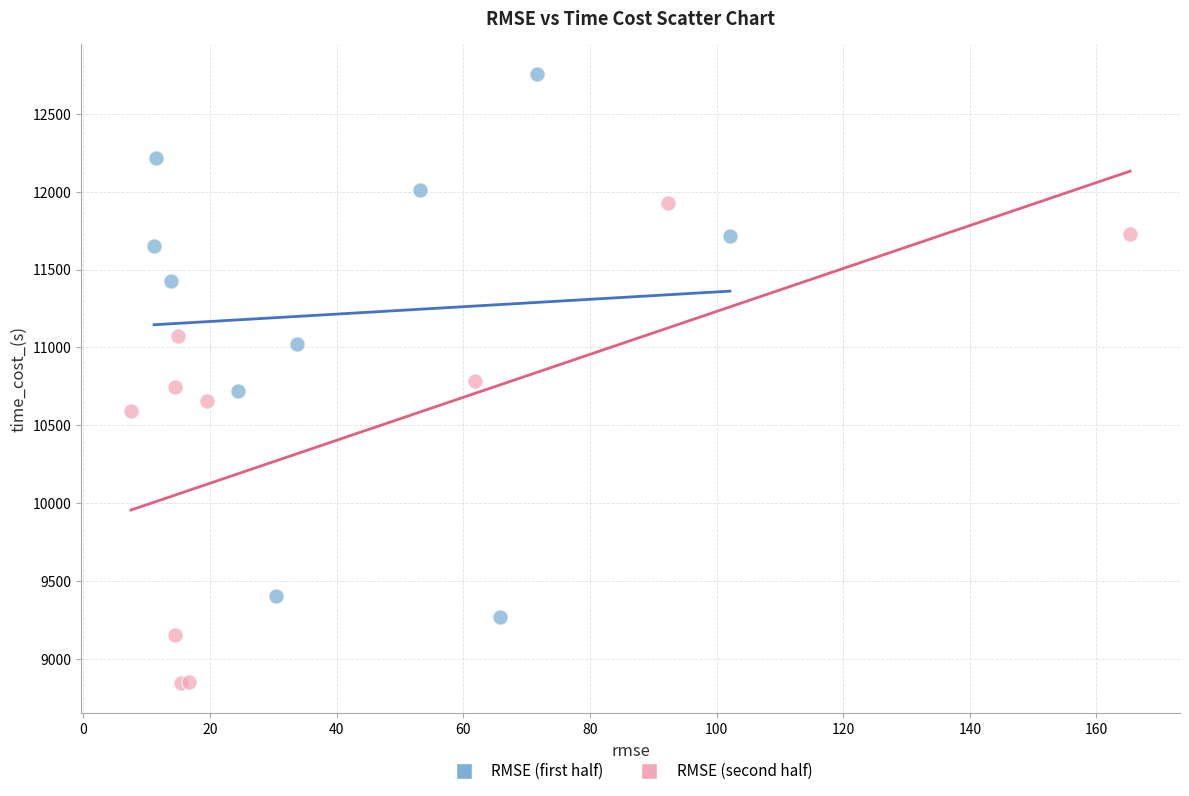

What are all the series names shown in the legend?

RMSE (first half), RMSE (second half)